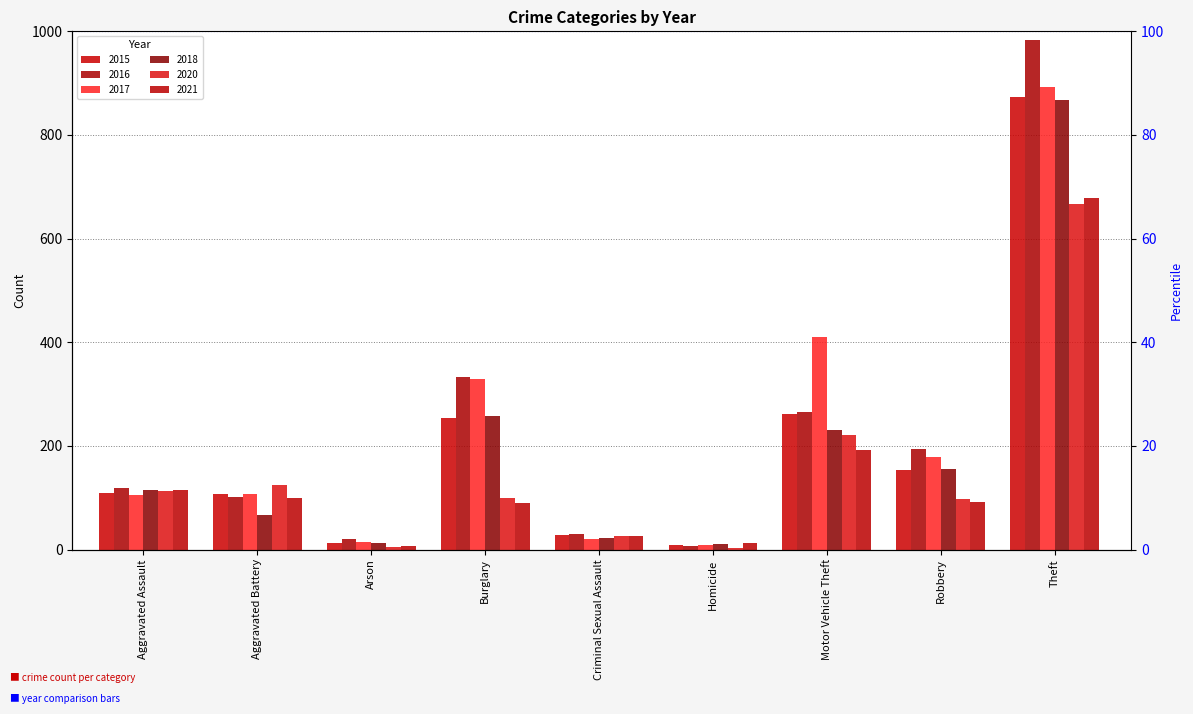

The value of 2021 at Robbery is 91. True or false?

True